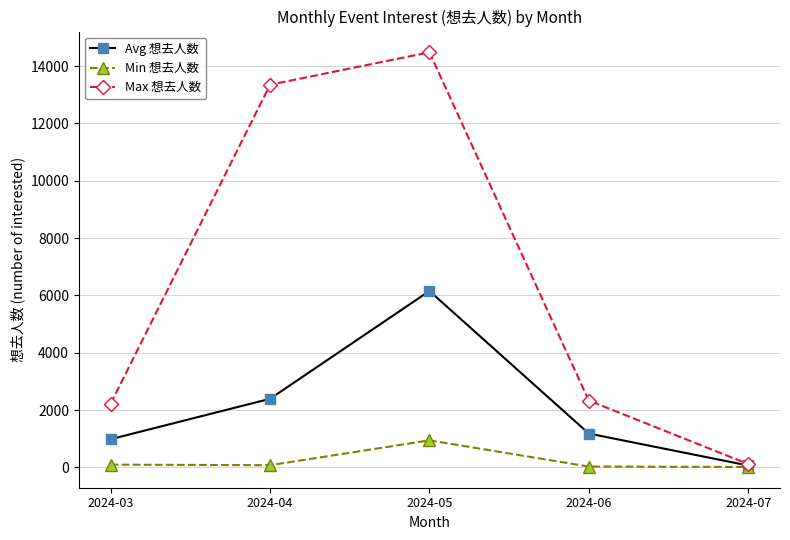

True or false: Min 想去人数 has more than 0 interior local peaks.

True